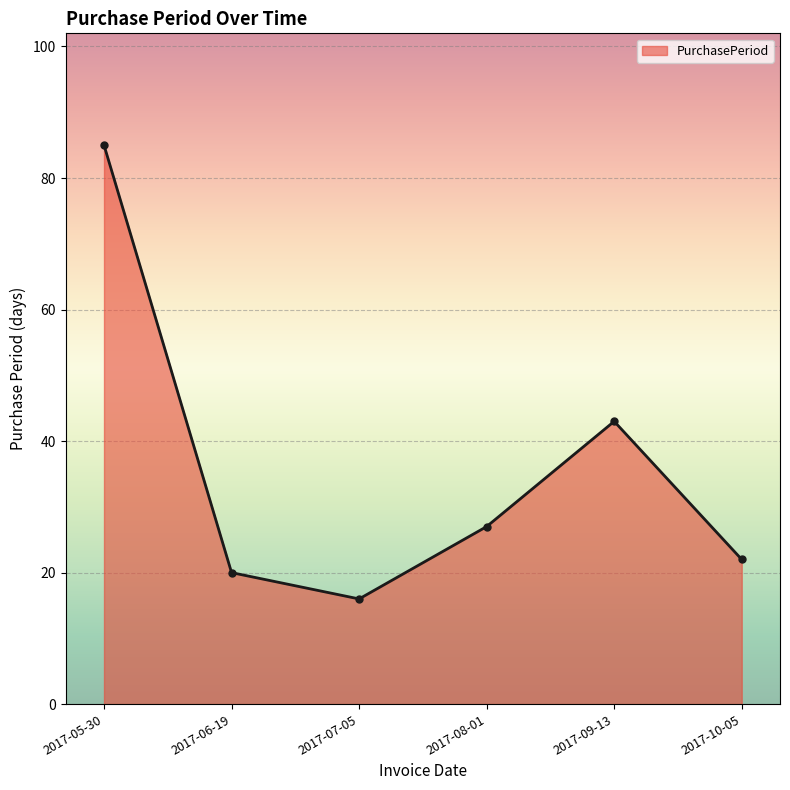

How many data points are less than 27?

3